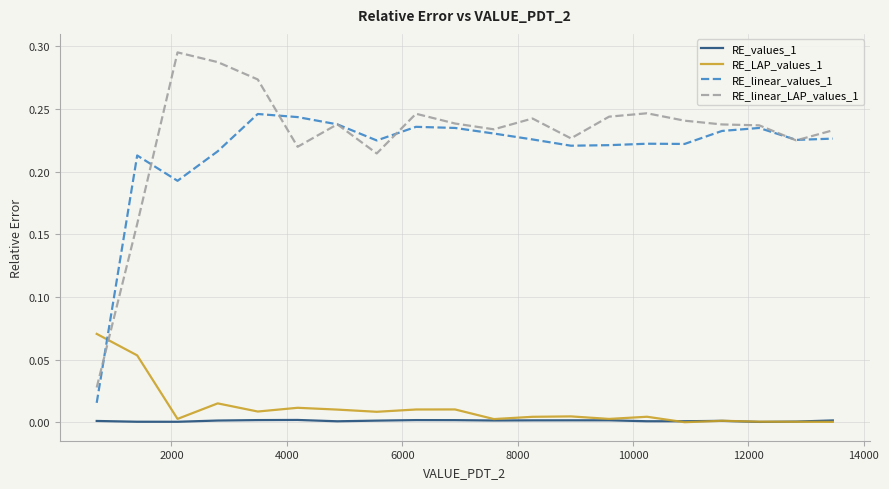

Does the chart have visible grid lines?

Yes